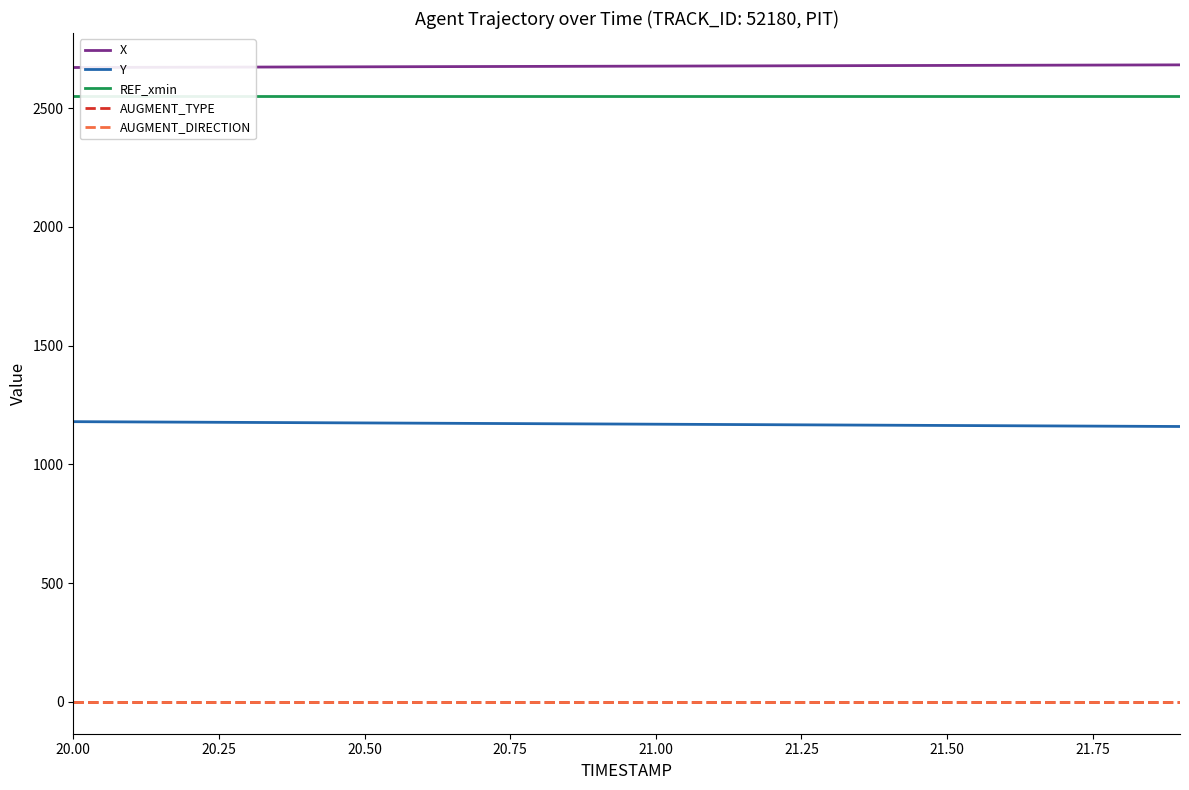

What is the difference between the maximum and minimum values in the X series?

11.1